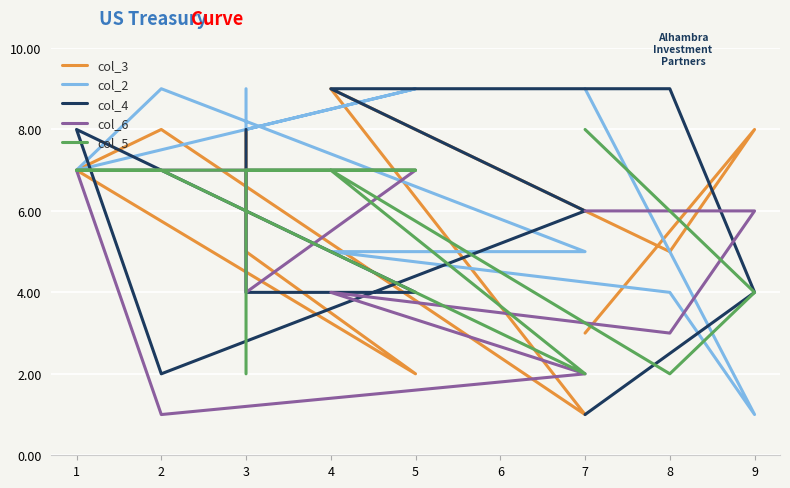

What is the sum of all col_6 values?

47